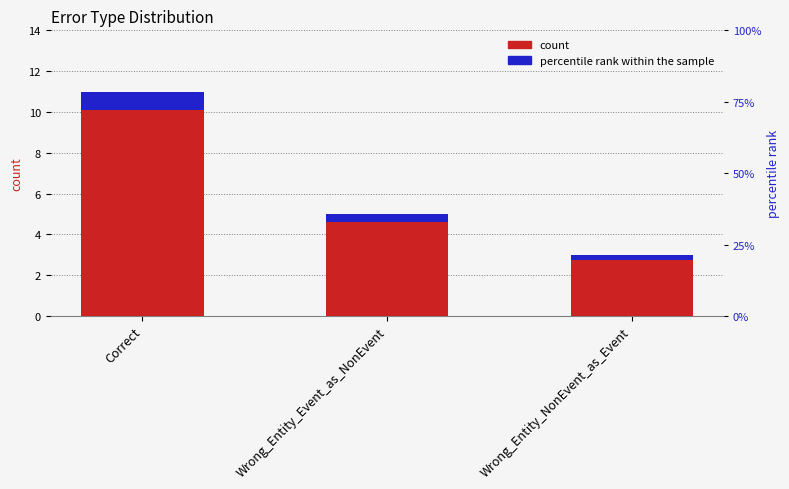

True or false: percentile rank within the sample has a value of 0.4 at Wrong_Entity_Event_as_NonEvent.

True